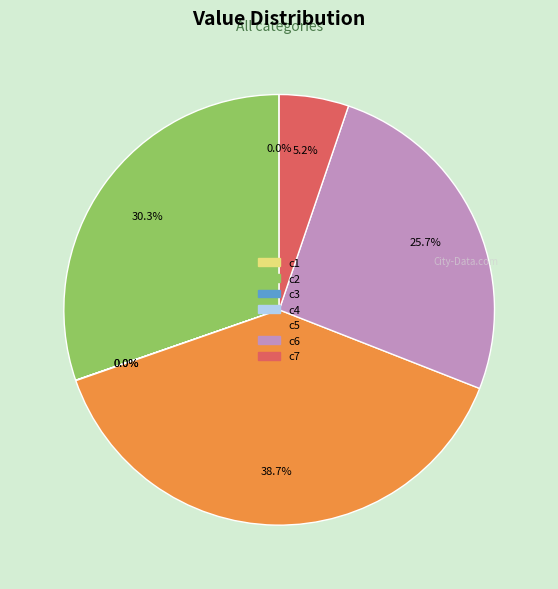

Which slice is the largest?

c5